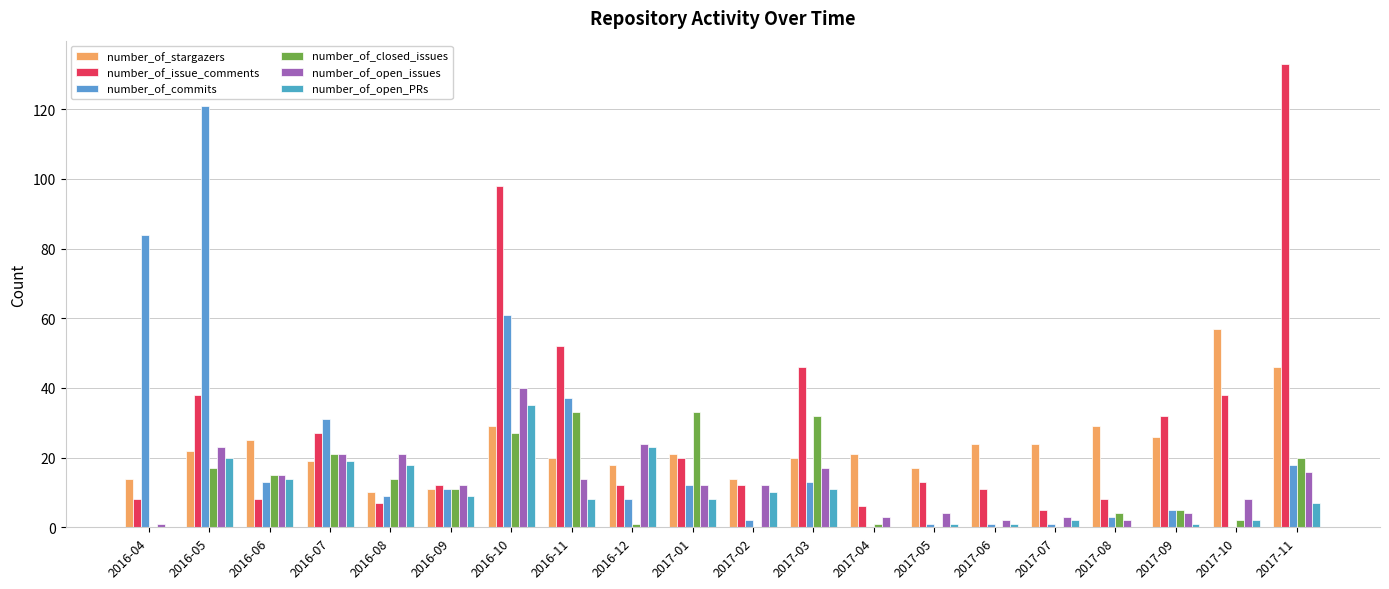

Which series has the widest spread of values?

number_of_issue_comments